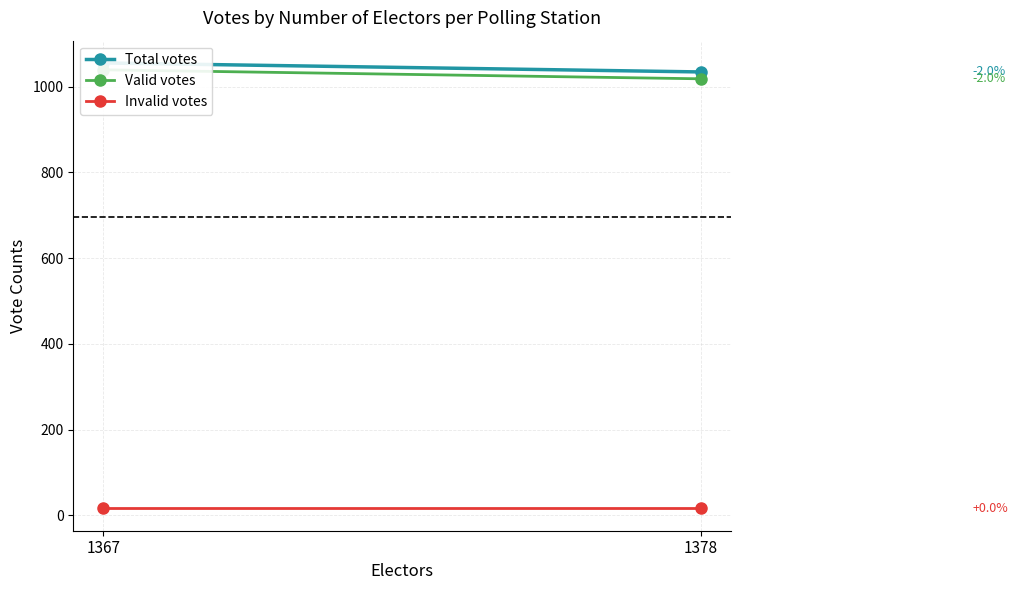

What are all the series names shown in the legend?

Total votes, Valid votes, Invalid votes